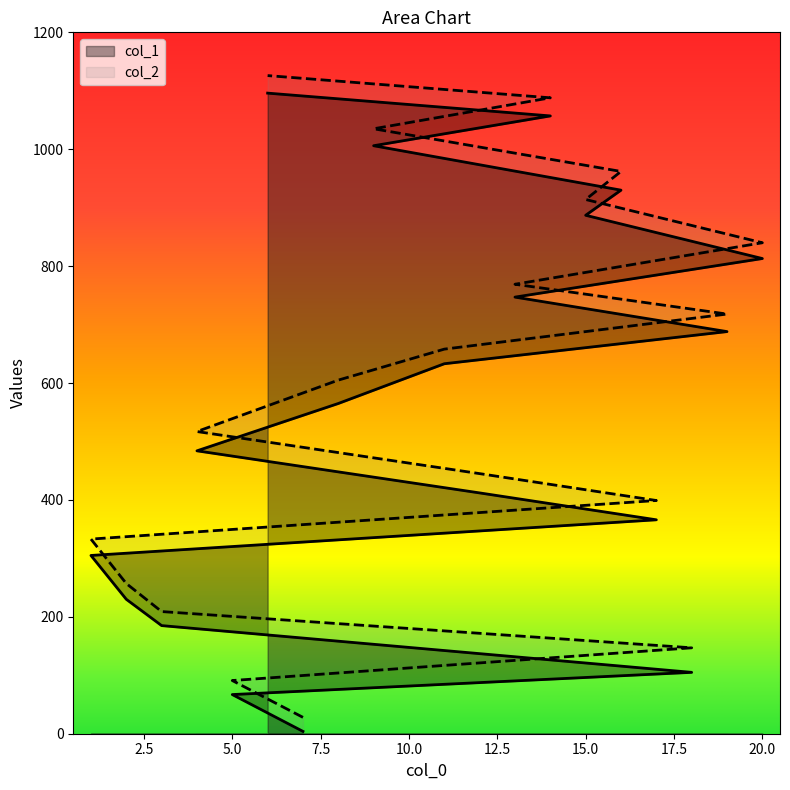

True or false: col_1 and col_2 cross at least once.

False